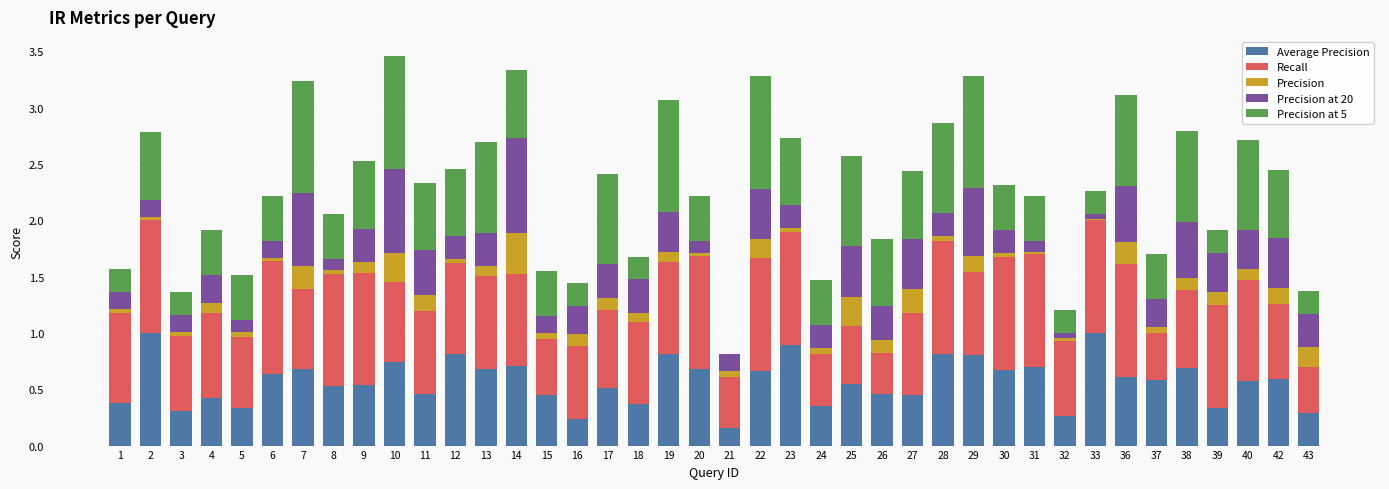

What is the total value across all series at 4?

1.9